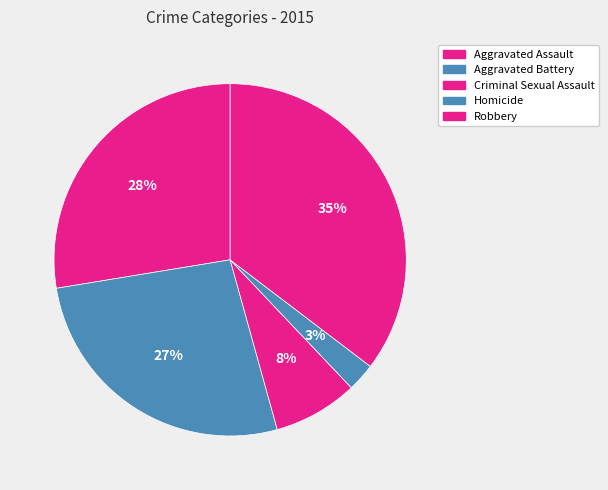

What is the smallest slice in the pie chart?

Homicide